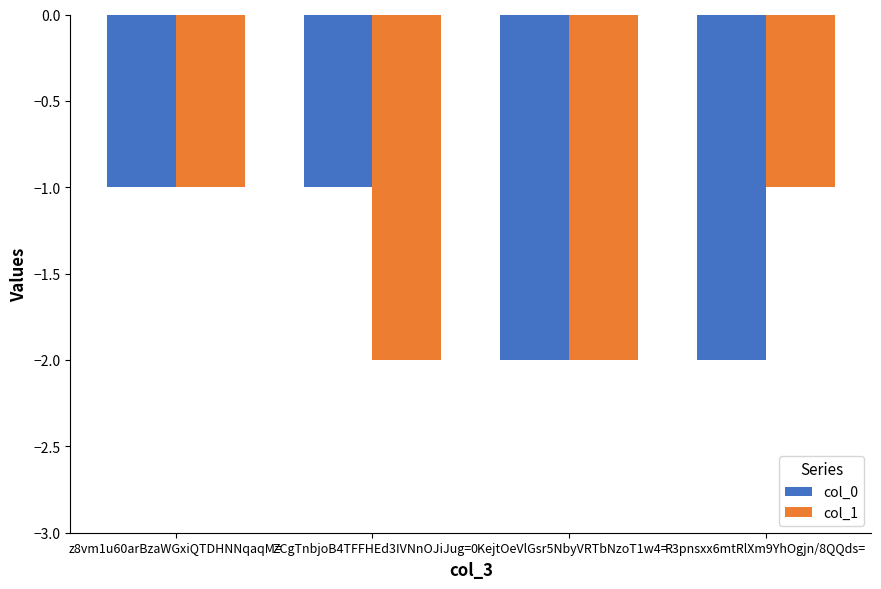

Reading right to left, extract all data points from this chart.

col_0: -2	-2	-1	-1
col_1: -1	-2	-2	-1